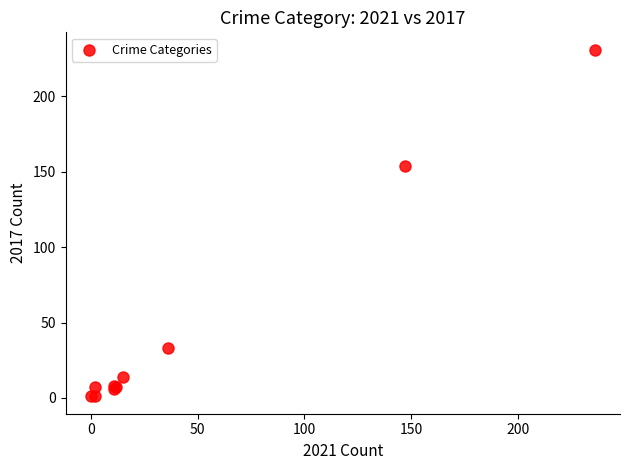

What Y value in the scatter plot is closest to 116?

154